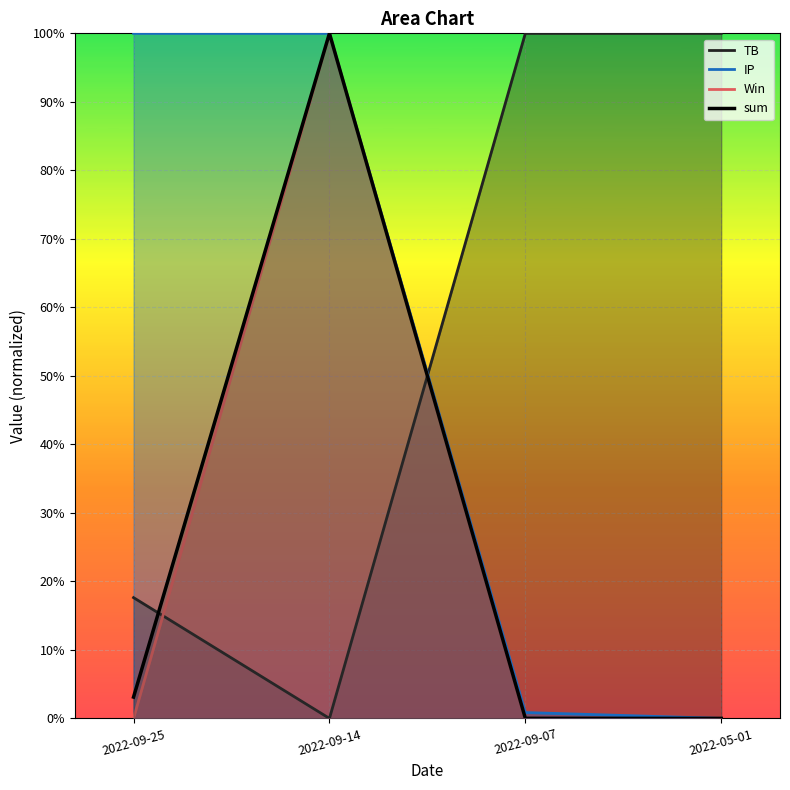

What is the sum of all sum values?

1.0